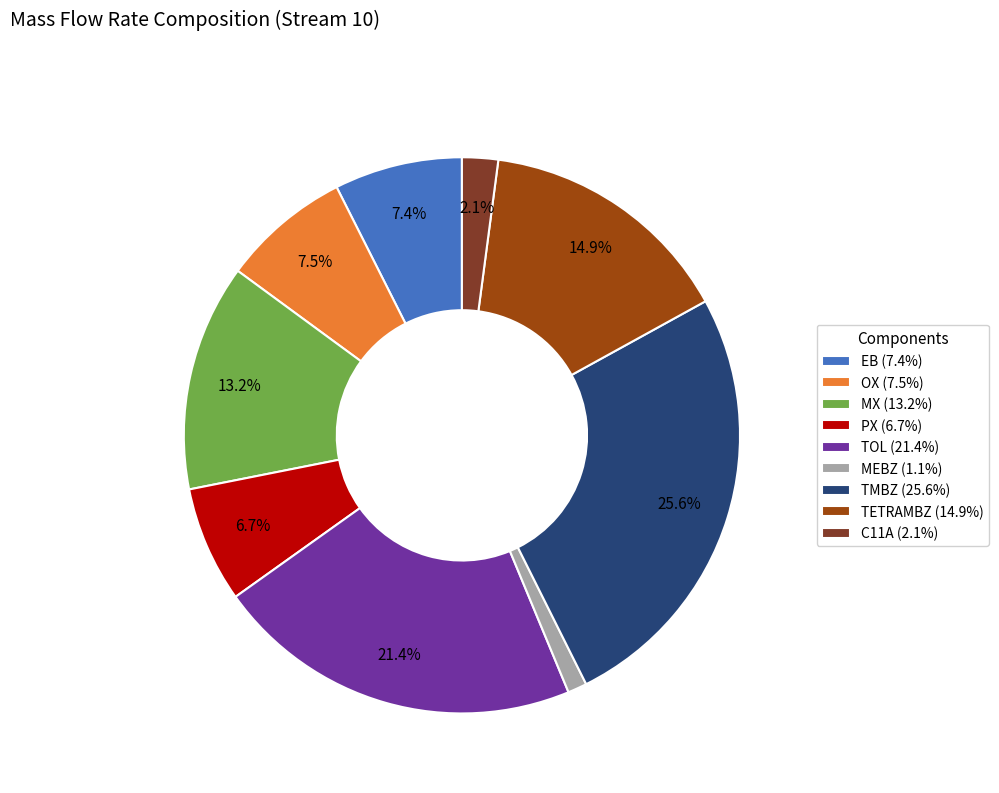

Combined, do MX and PX account for over 50%?

No